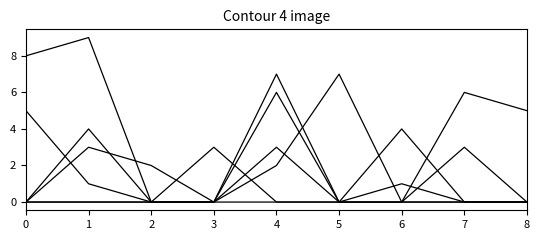

How many lines are shown in the chart?

6